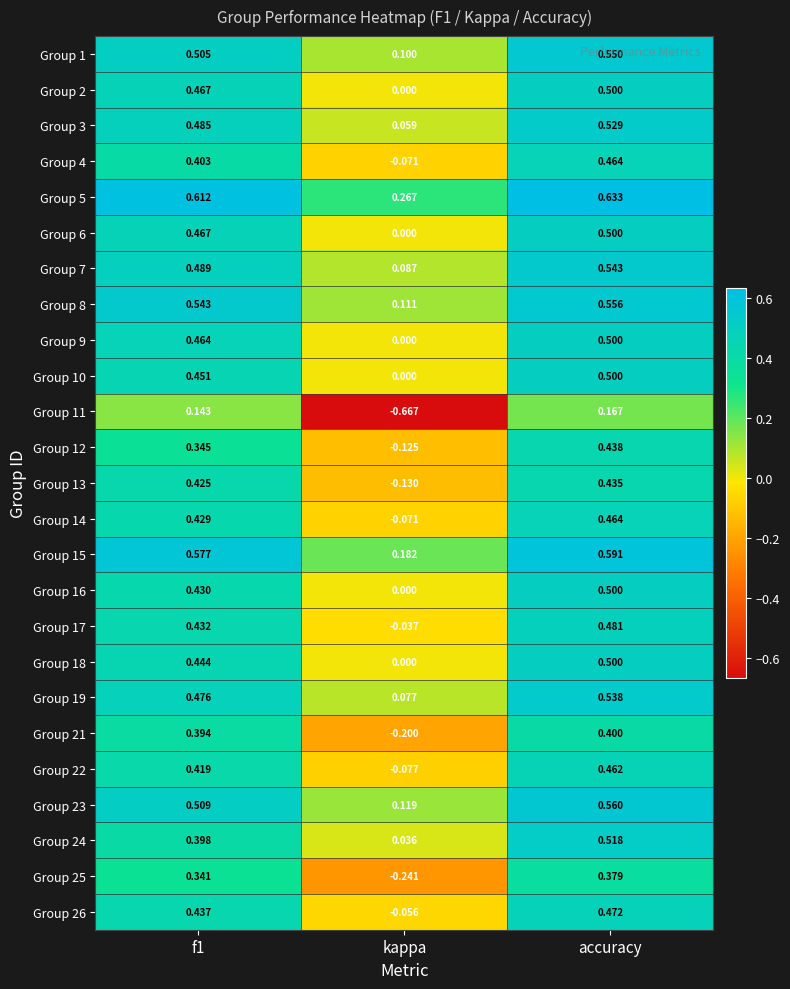

Which series has the largest total across all categories?

Group 5